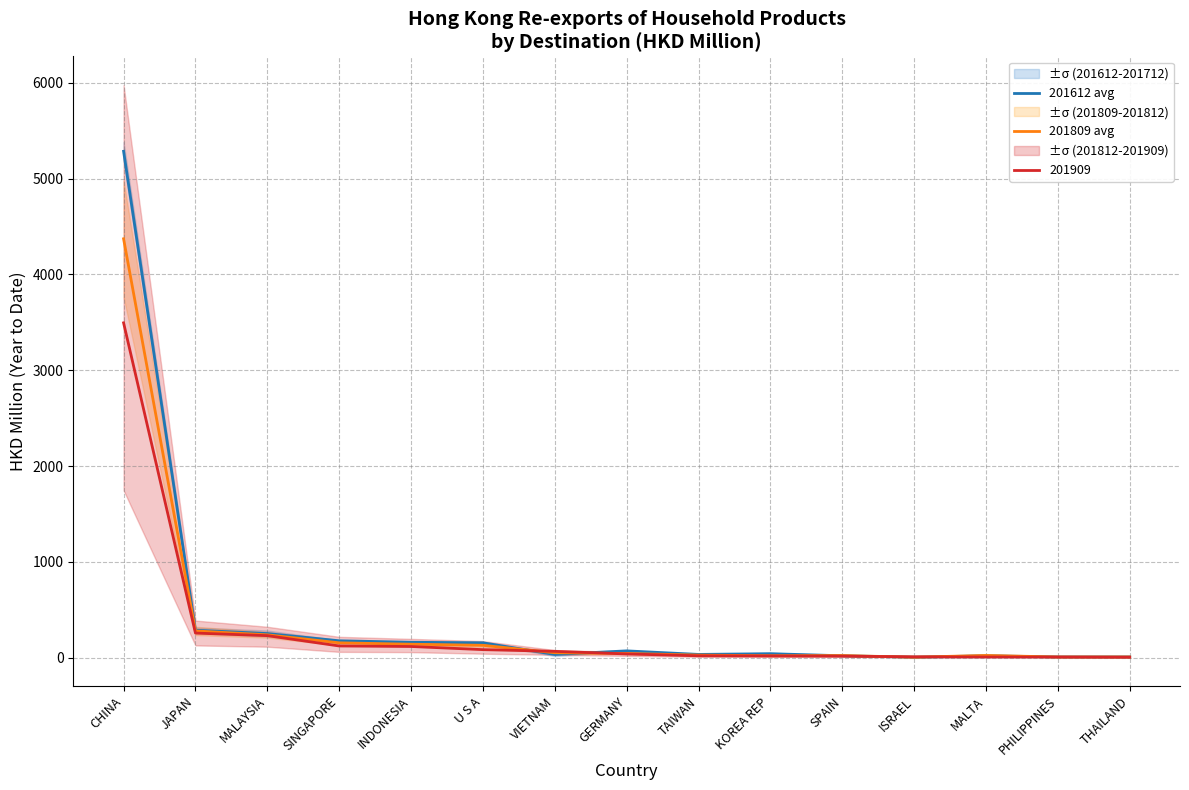

At which label is 201909 closest to 1750?

JAPAN